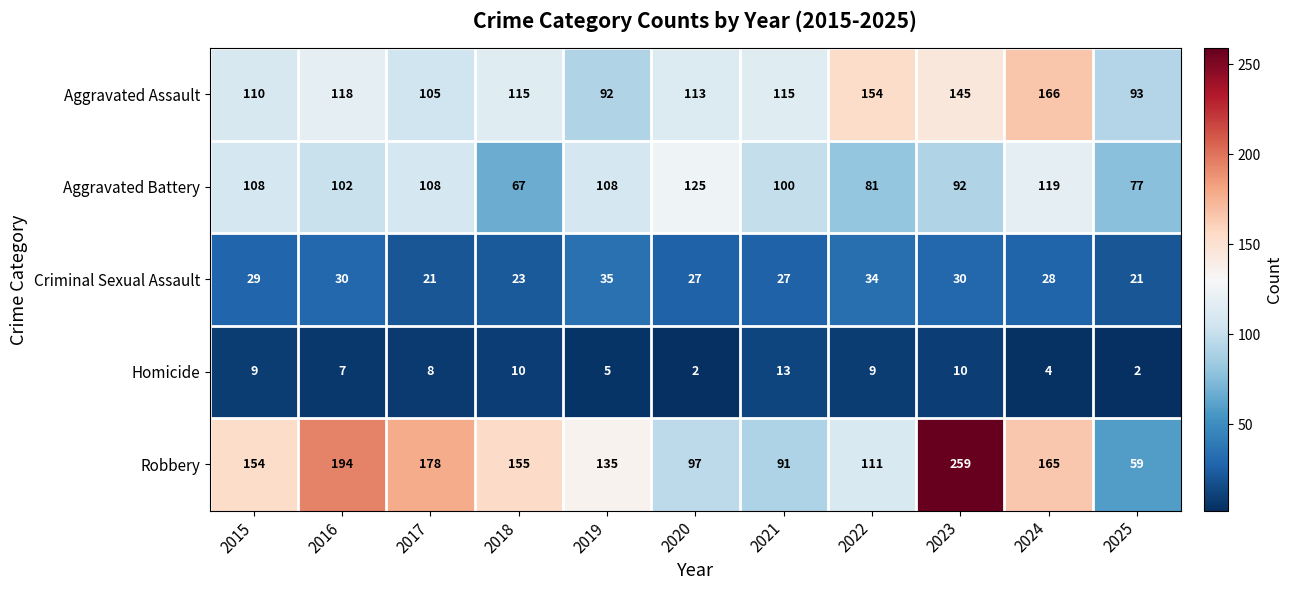

True or false: Aggravated Assault has a value of 145 at 2025.

False